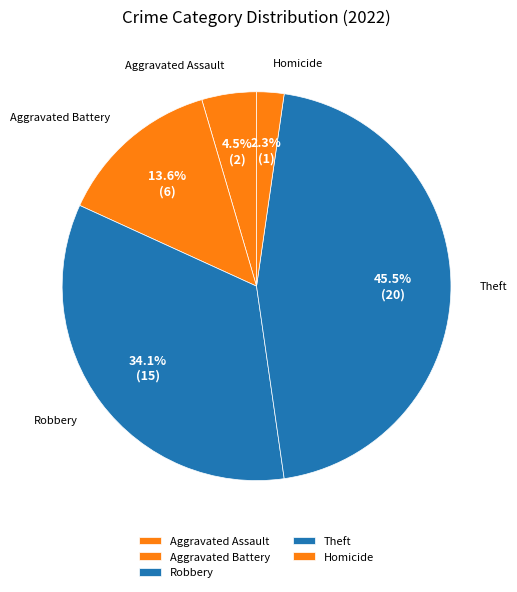

Approximately how many times larger is the value at Aggravated Battery compared to Aggravated Assault?

3.0